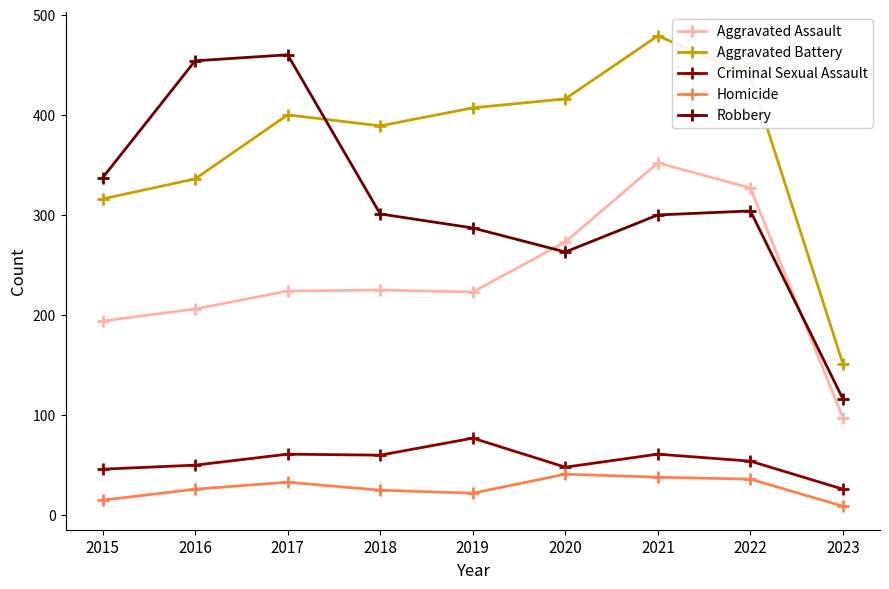

What is the difference between the second highest and second lowest values in the Aggravated Assault series?

133